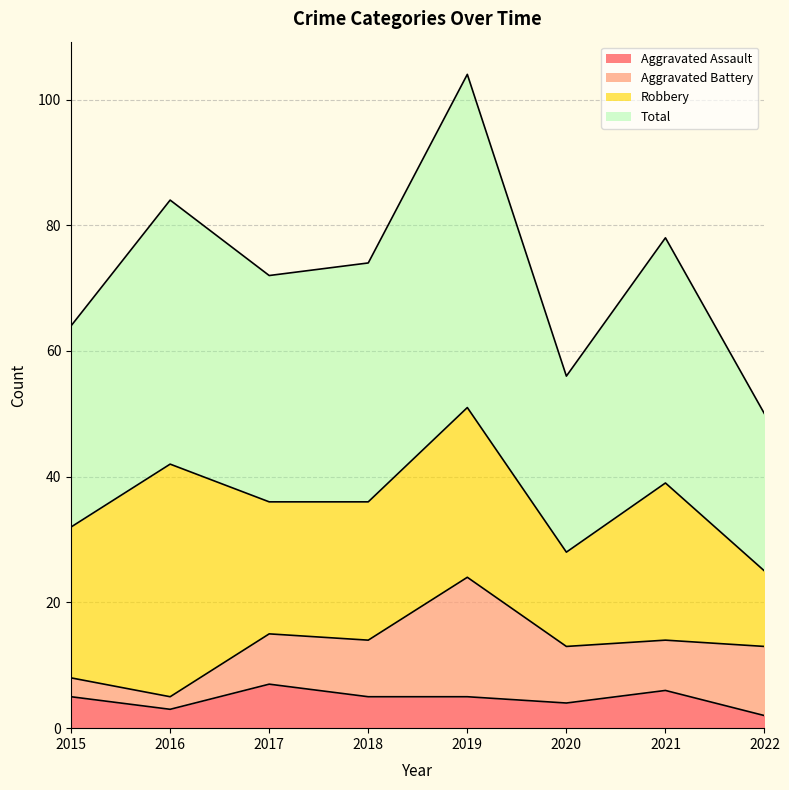

What is the difference between the second highest and minimum values in the Total series?

34